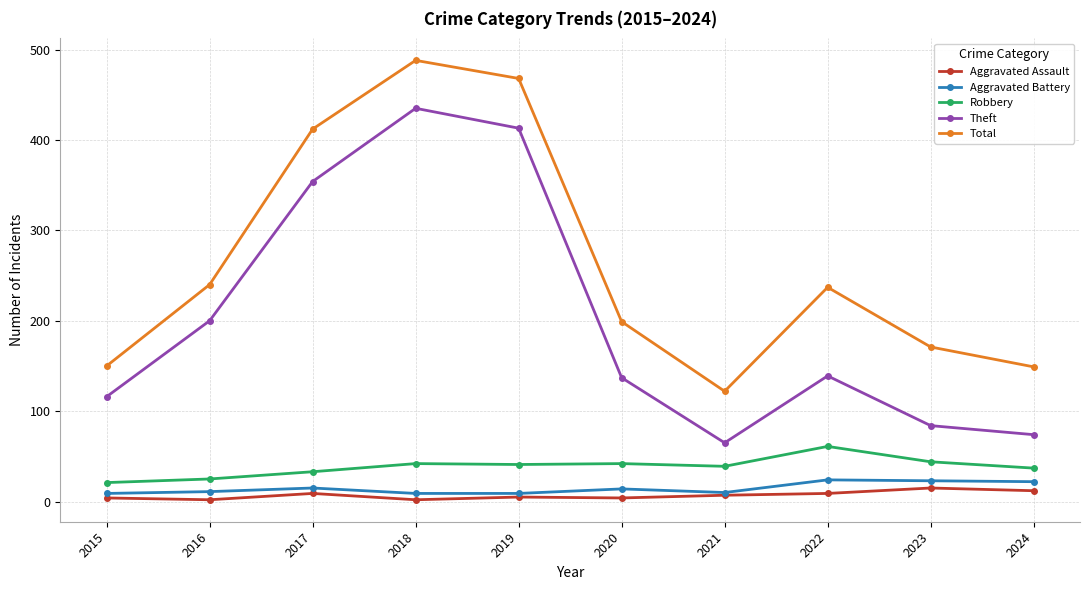

The value of Aggravated Assault at 2020 is 4. True or false?

True